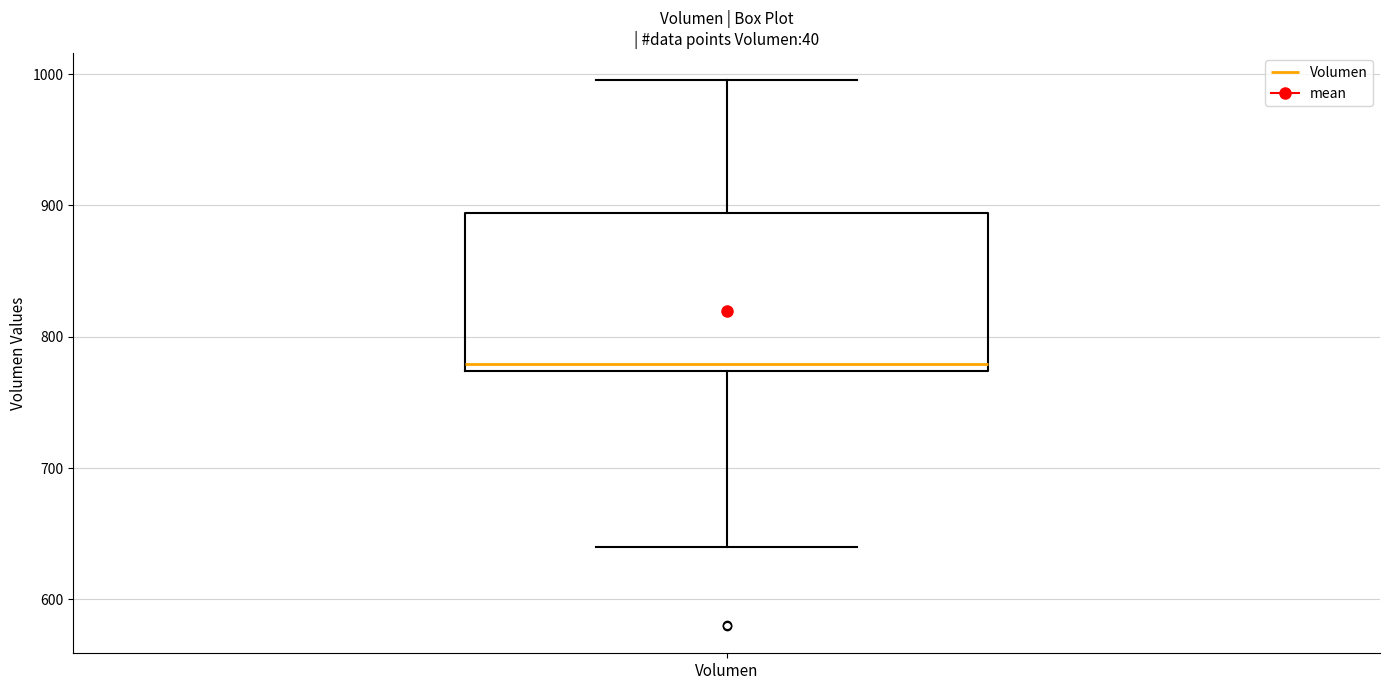

Transcribe this box plot: give where the median line is, the range the box spans, and where the two whiskers end, as read against the y-axis. The values are not printed on the chart, so give them approximately, as read against the axis.

median 780, box 770 to 890, whiskers 640 to 1000